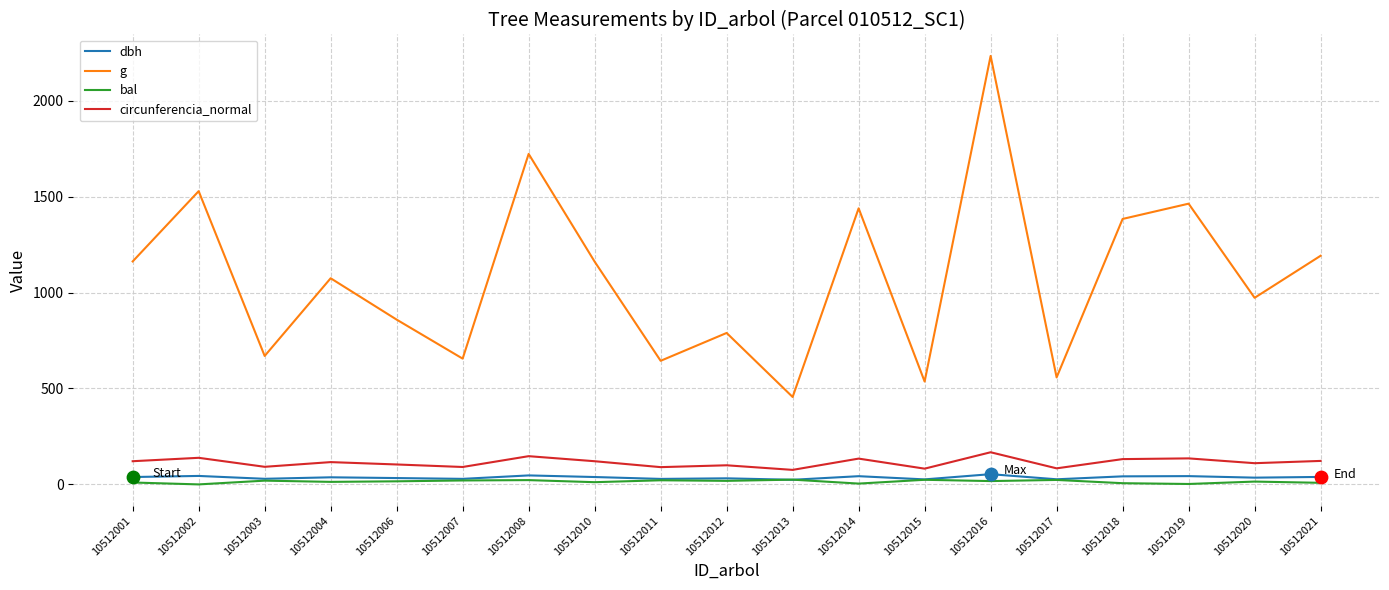

Between 10512006 and 10512018, which series saw the biggest shift?

g